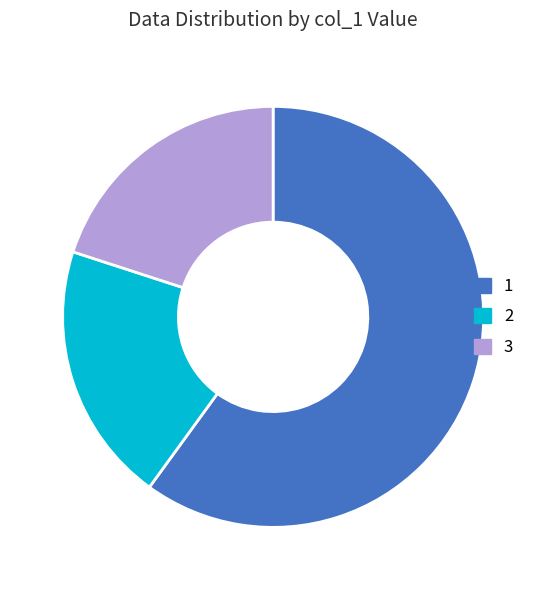

What is the ratio of the value at 3 to the value at 2?

1.0